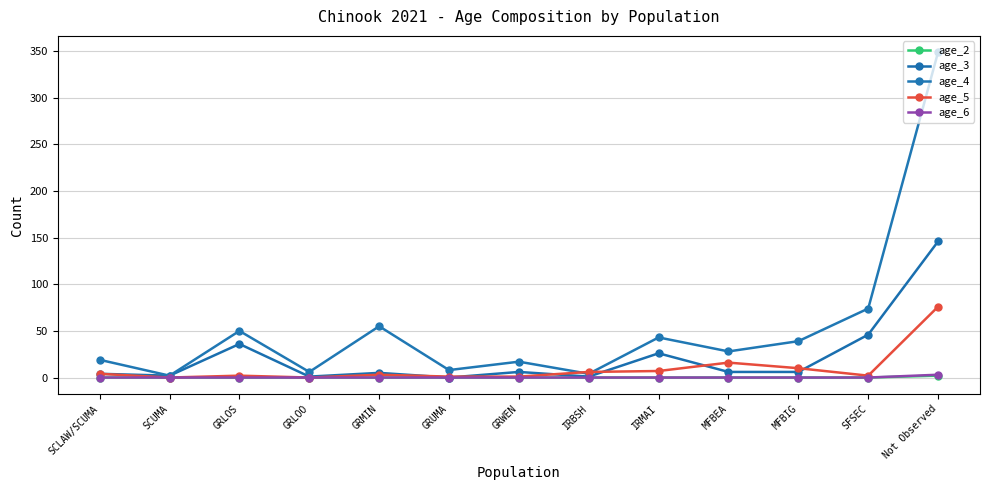

How many lines are shown in the chart?

5